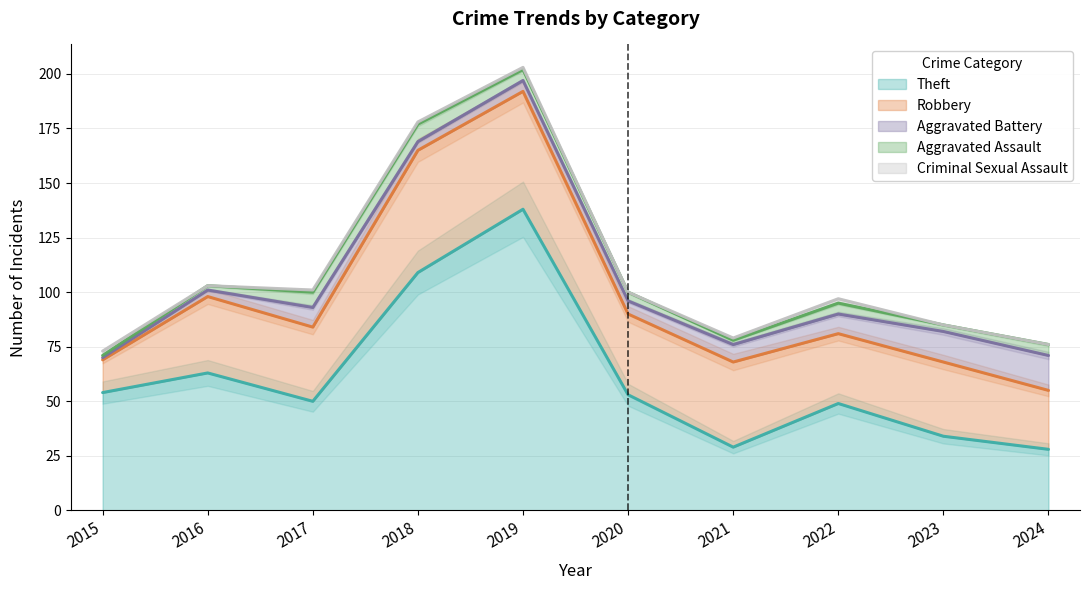

How many distinct data groups are displayed?

5